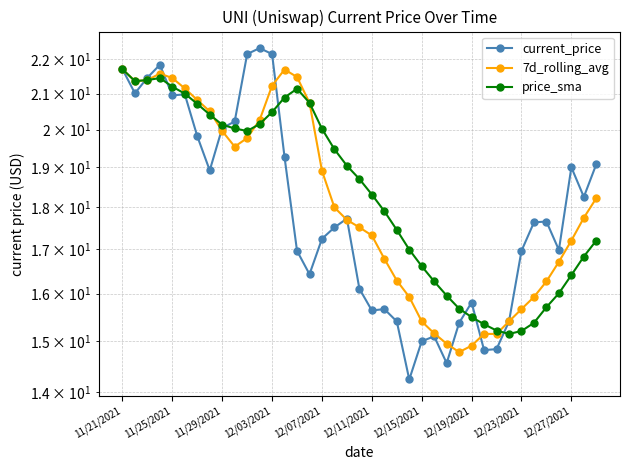

Rank the series by their maximum value, from highest to lowest.

current_price, 7d_rolling_avg, price_sma